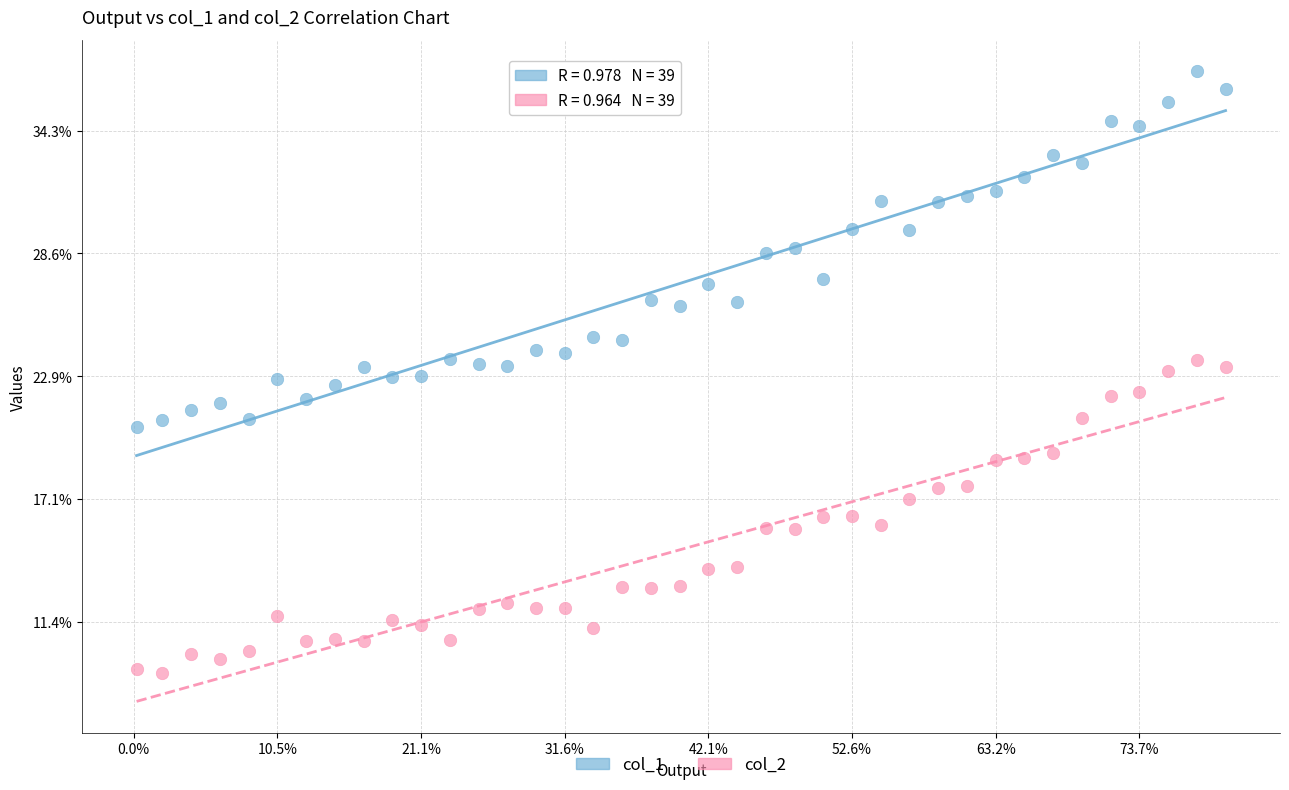

Which series contains the highest Y value?

col_1